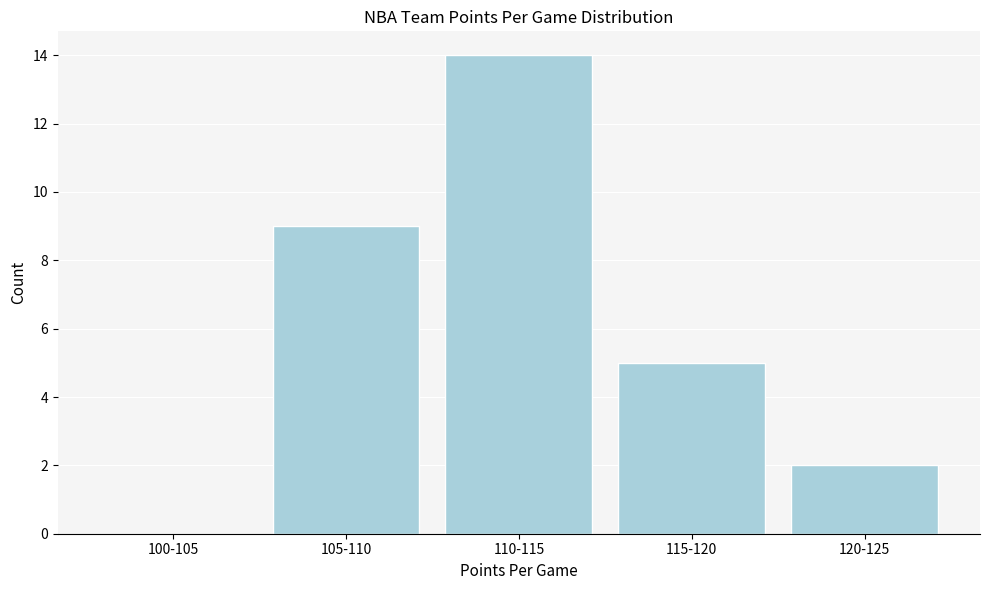

Reading left to right, list all the values displayed in this chart.

100-105=0	105-110=9	110-115=14	115-120=5	120-125=2